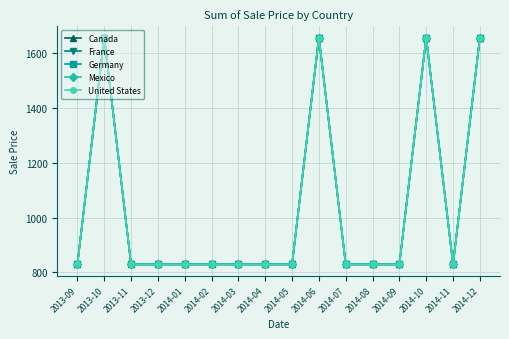

Between 2014-08 and 2014-07, which is larger?

2014-08